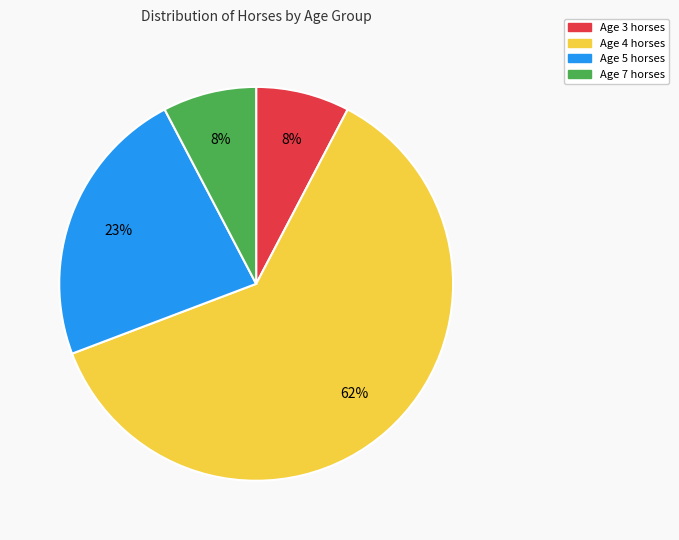

Is the sum of Age 5 and Age 3 greater than half?

No